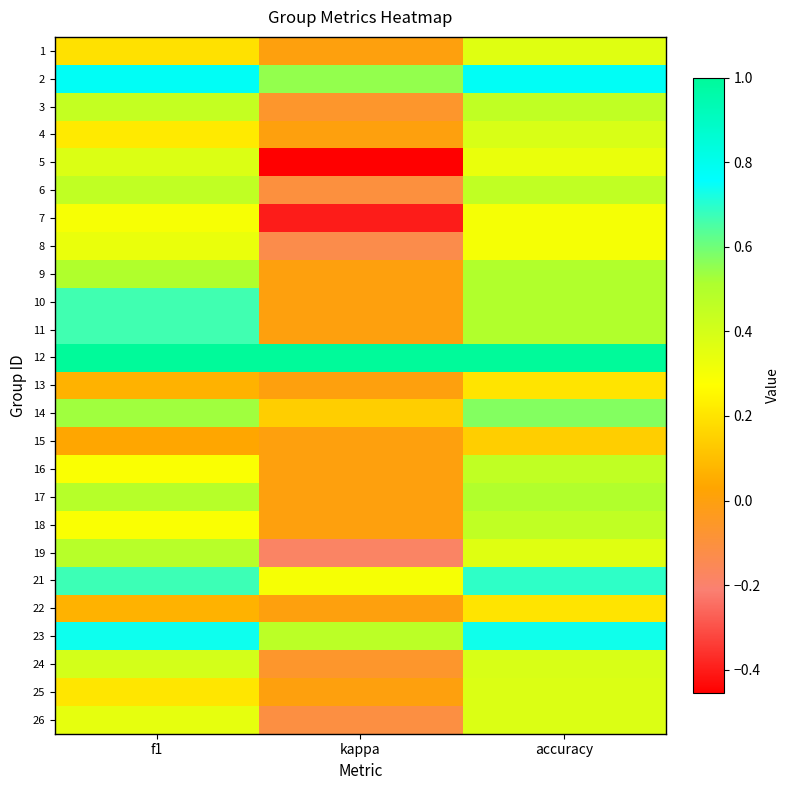

Which category has the highest value across all series?

f1